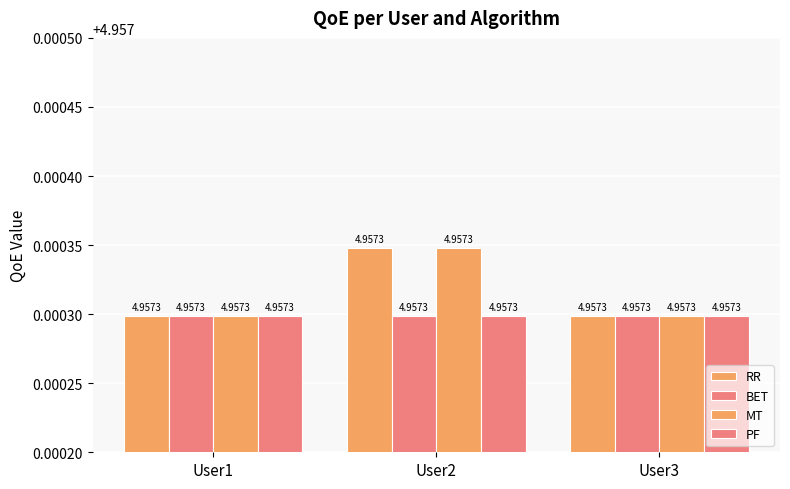

At which label does MT reach its peak?

User2